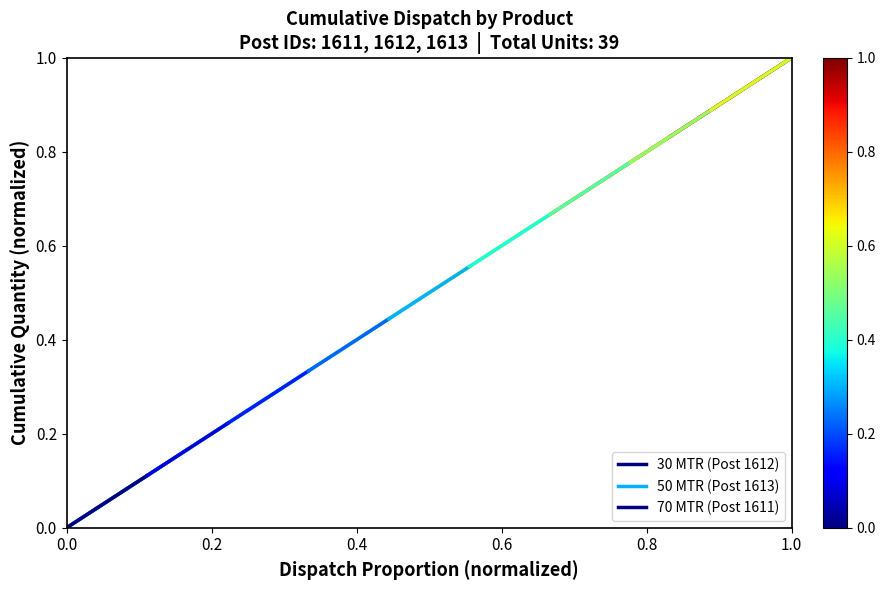

What is the sum of the 50 MTR (Post 1613) values at 0.0 and 0.2?

0.2